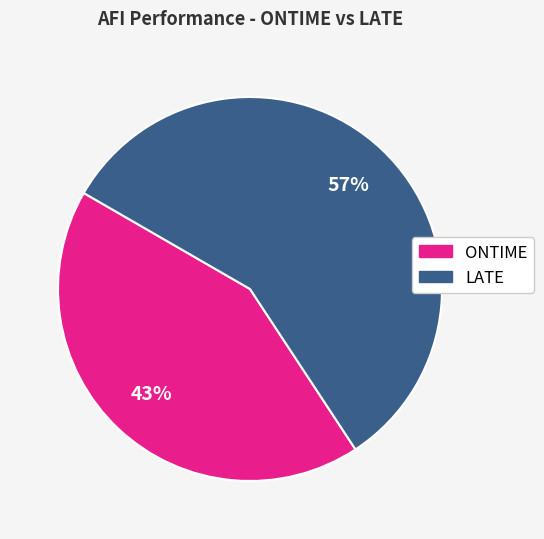

Which slice is the largest?

LATE